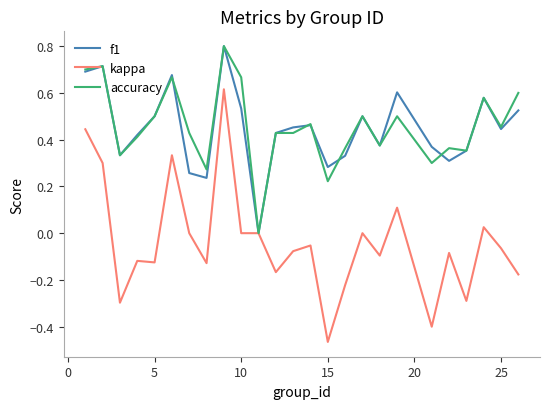

How many values in the accuracy series exceed 0?

24